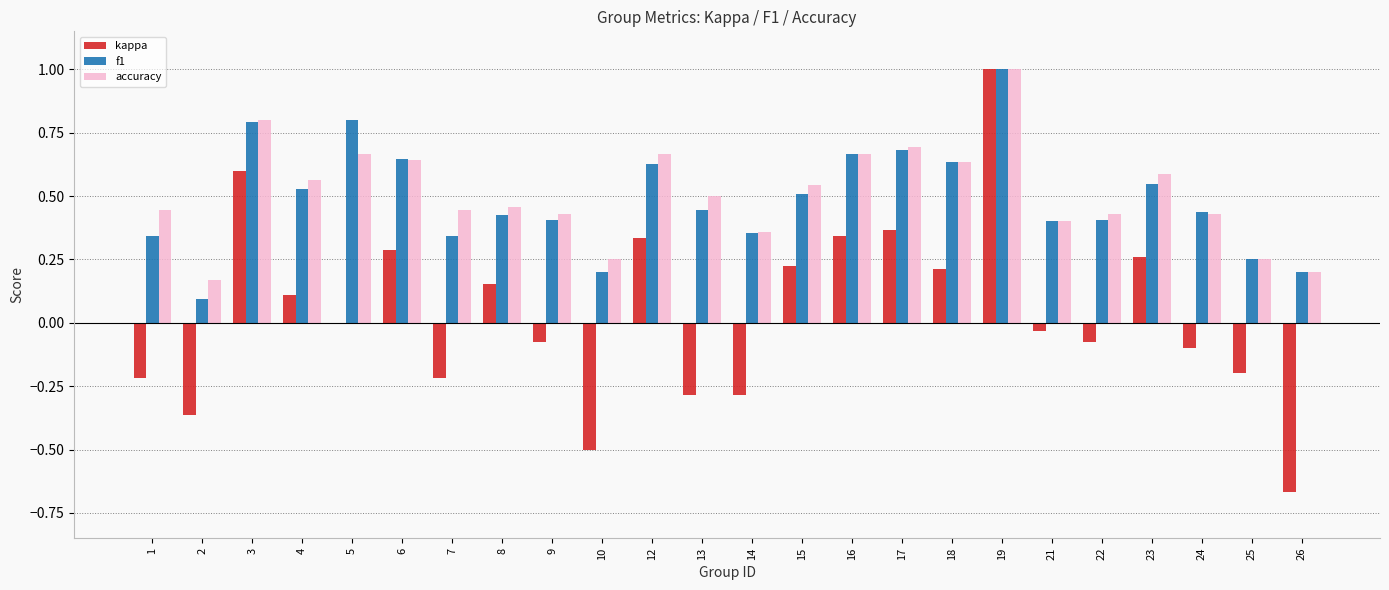

Between 8 and 13, which series saw the biggest shift?

kappa